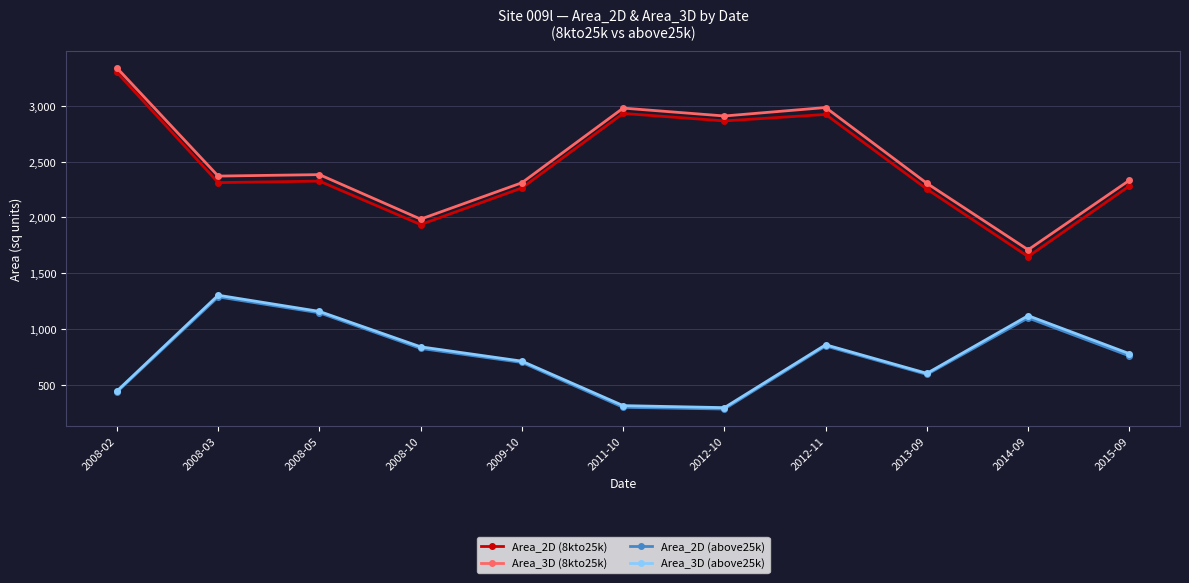

What is the sum of all Area_2D (8kto25k) values?

27040.8